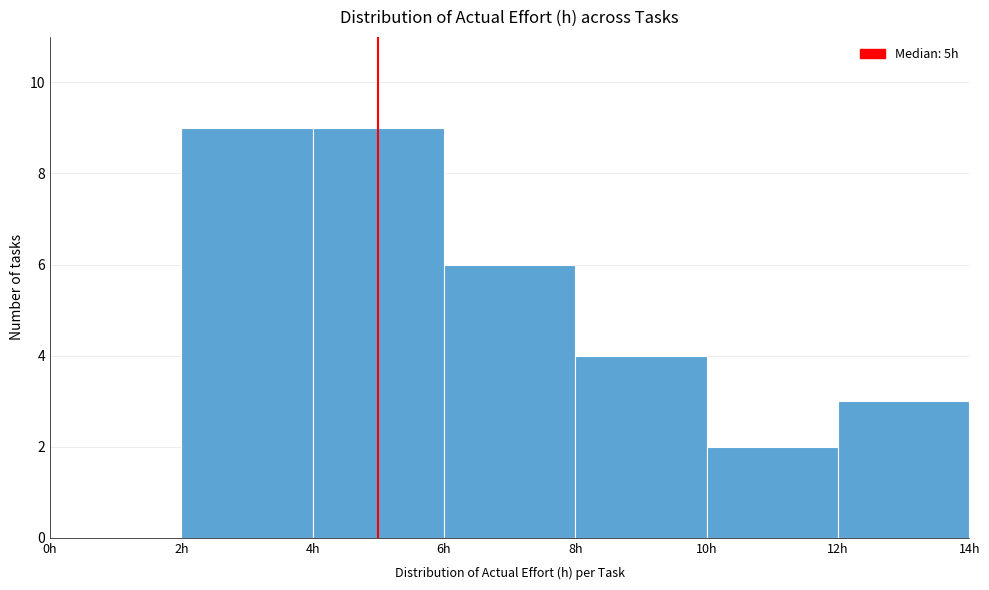

Reading left to right, transcribe this chart: for each bar, give the range it covers on the x-axis and its height. The values are not printed on the chart, so give them approximately, as read against the axis.

0 to 2: 0
2 to 4: 9
4 to 6: 9
6 to 8: 6
8 to 10: 4
10 to 12: 2
12 to 14: 3